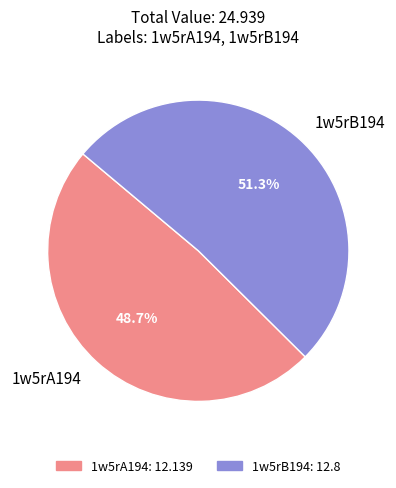

Do 1w5rB194 and 1w5rA194 together represent more than half of the pie?

Yes